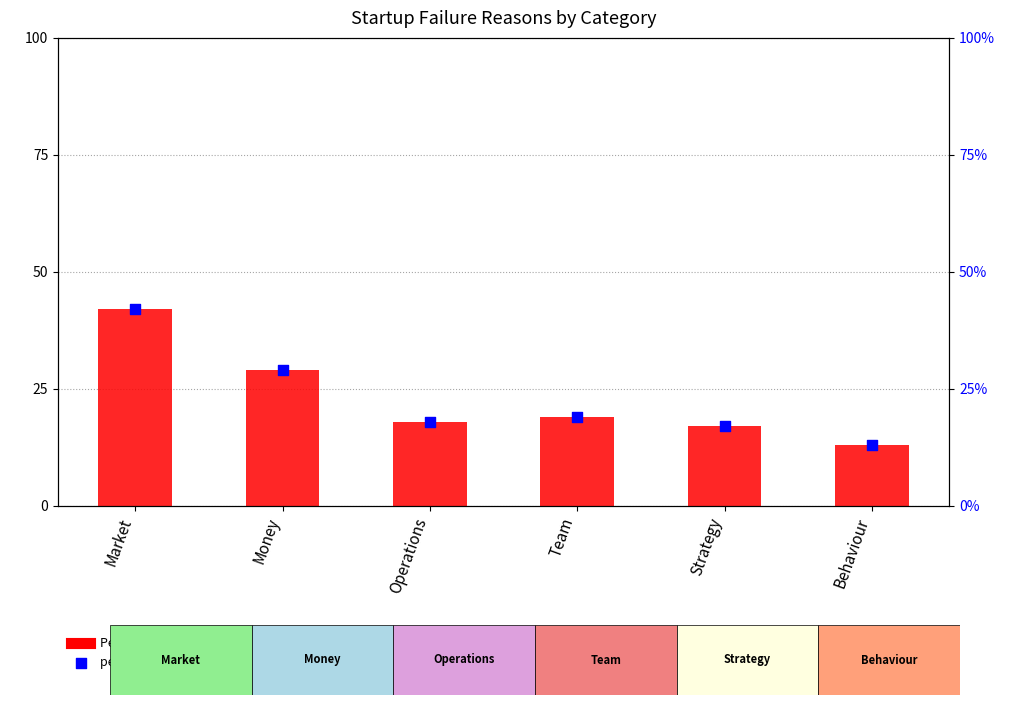

At how many categories does at least one series exceed 16?

5